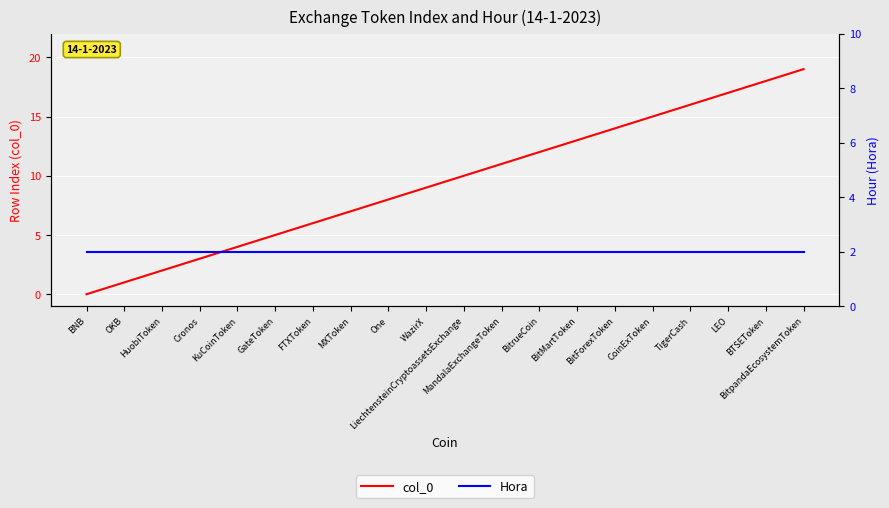

Which label corresponds to the smallest value in the chart?

BNB